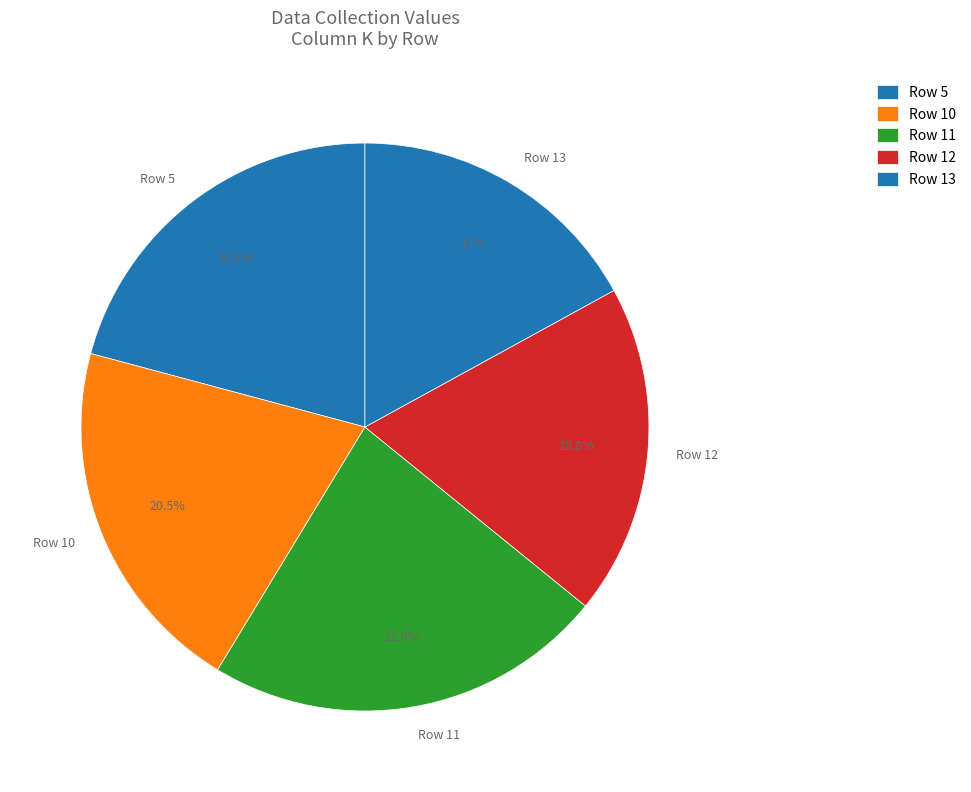

Does Row 11 represent more than half of the total?

No